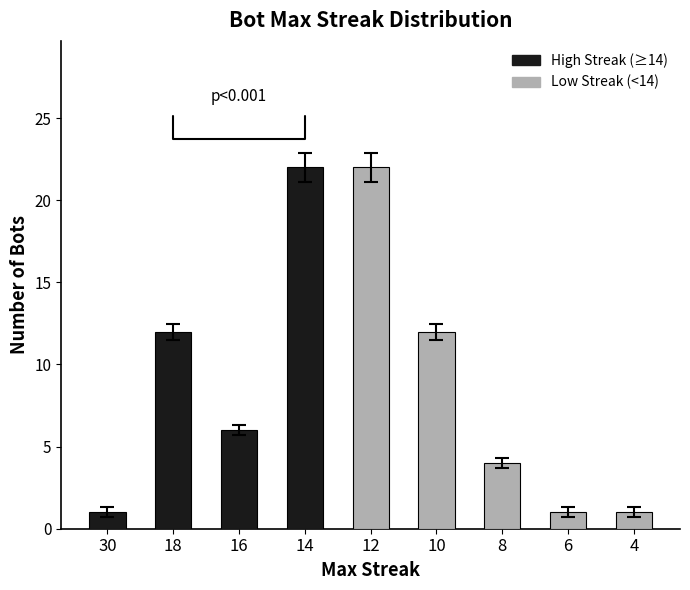

The chart shows a value of 19 at 10. True or false?

False